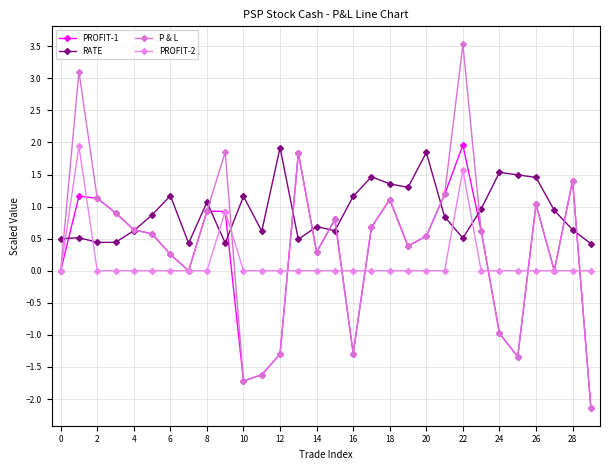

True or false: P & L has more than 0 points higher than both neighbors.

True